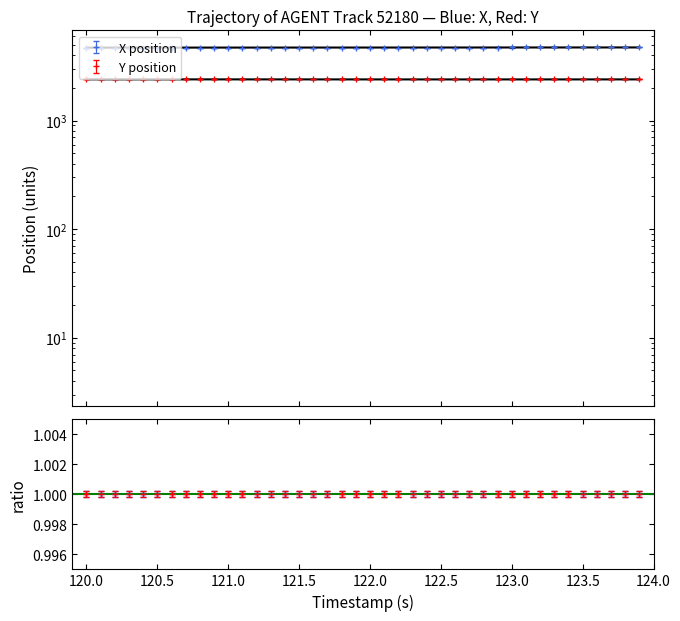

Which series has the largest total across all categories?

X